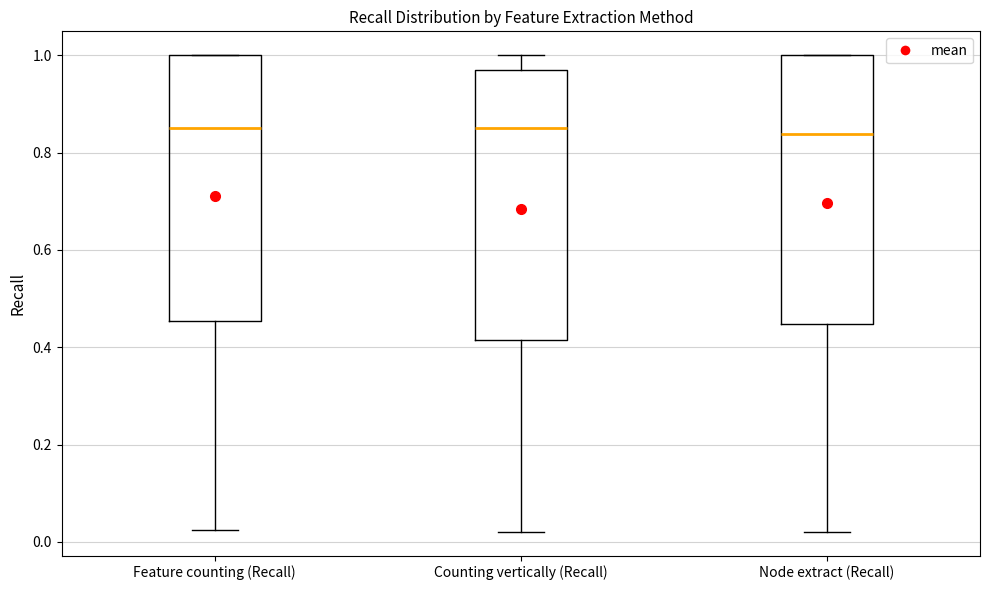

Where is the lower edge of the box for Node extract (Recall) on the y-axis? The values are not printed on the chart, so give them approximately, as read against the axis.

0.44